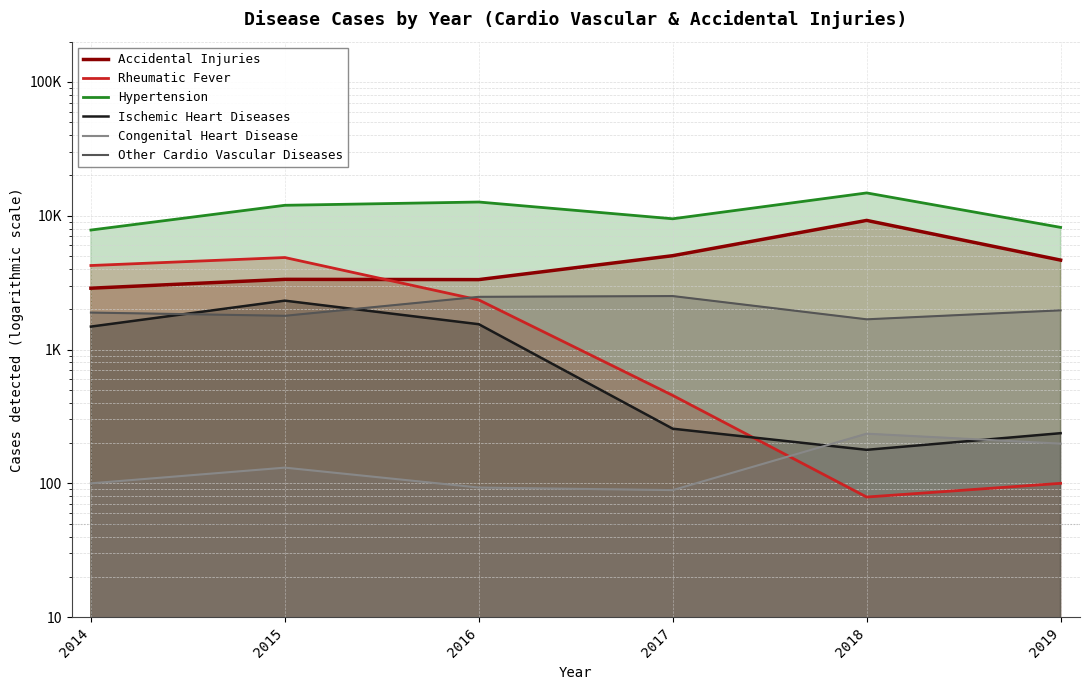

What are all the series names shown in the legend?

Accidental Injuries, Rheumatic Fever, Hypertension, Ischemic Heart Diseases, Congenital Heart Disease, Other Cardio Vascular Diseases